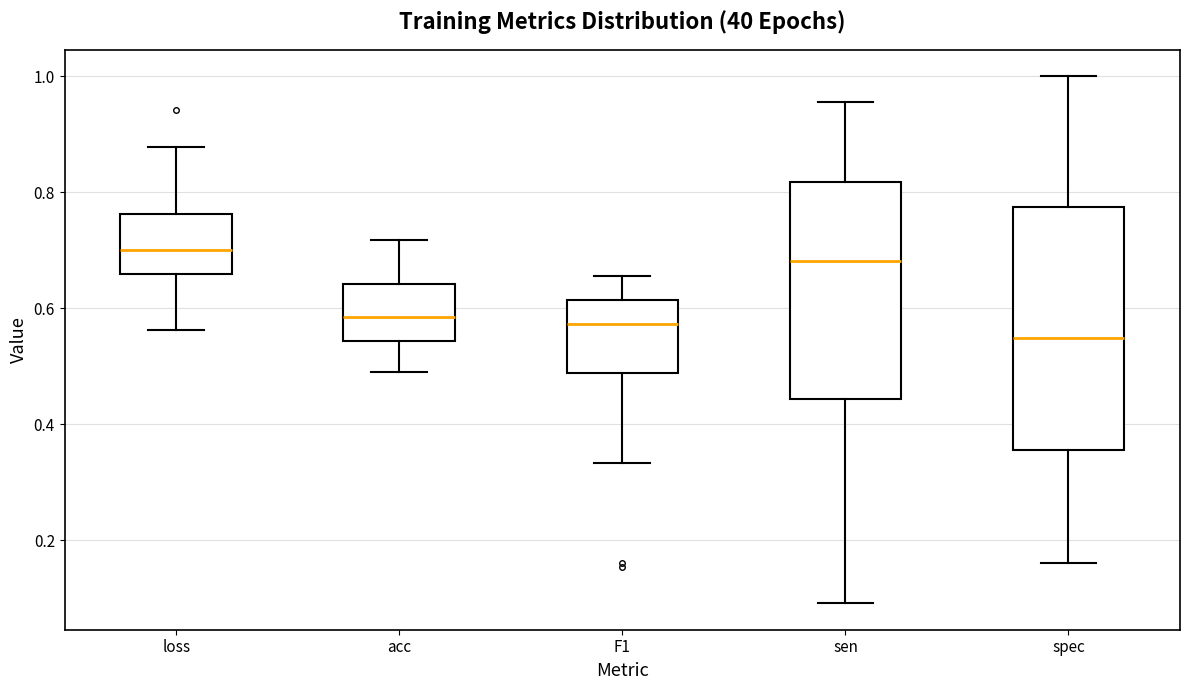

Where does the lower whisker of the box for sen end on the y-axis? The values are not printed on the chart, so give them approximately, as read against the axis.

0.10